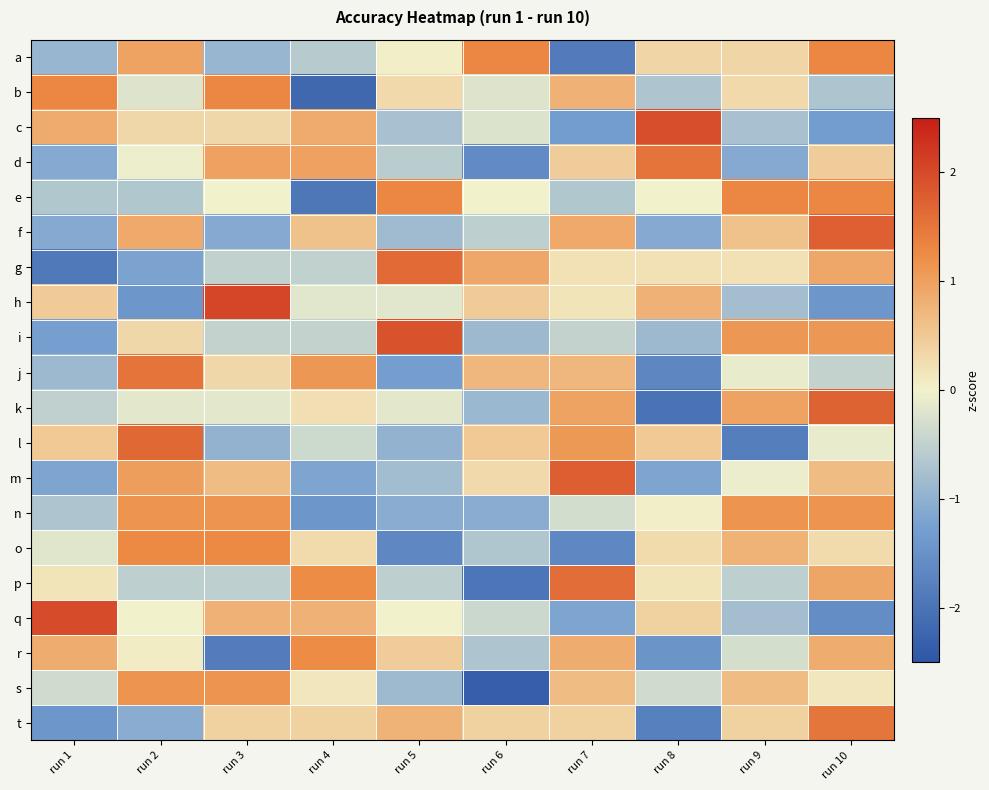

At which category does the chart reach its peak across all series?

run 3